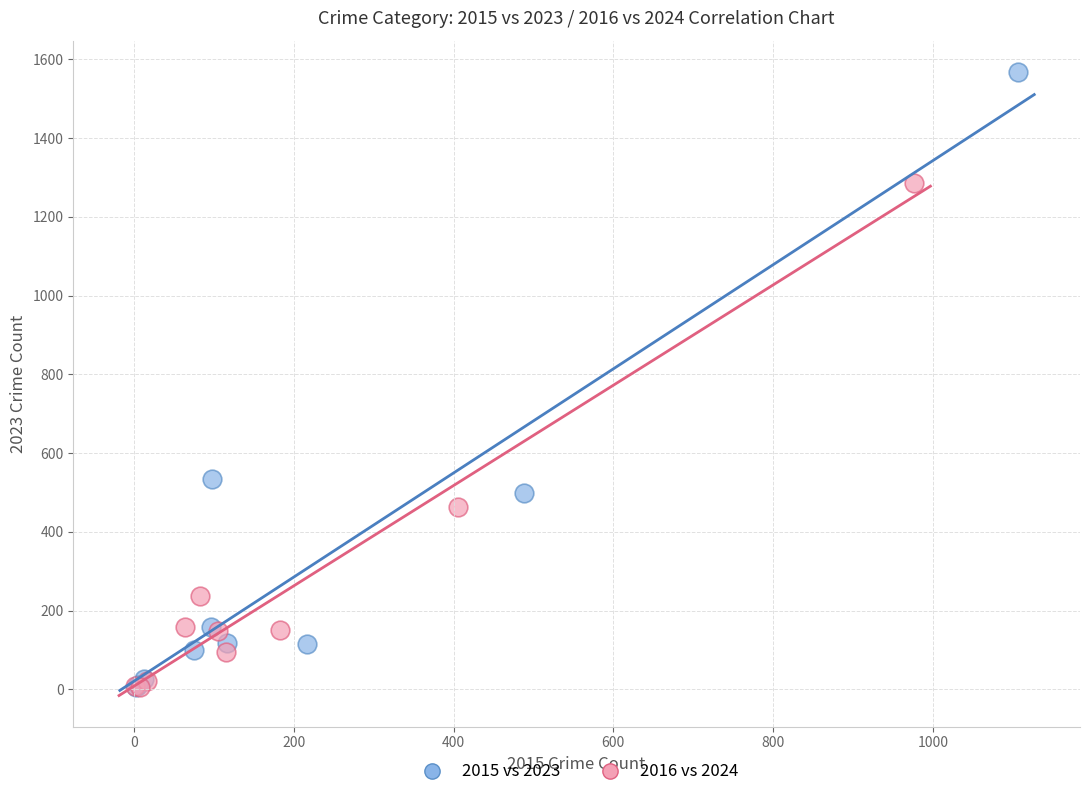

Which series contains the highest Y value?

2015 vs 2023